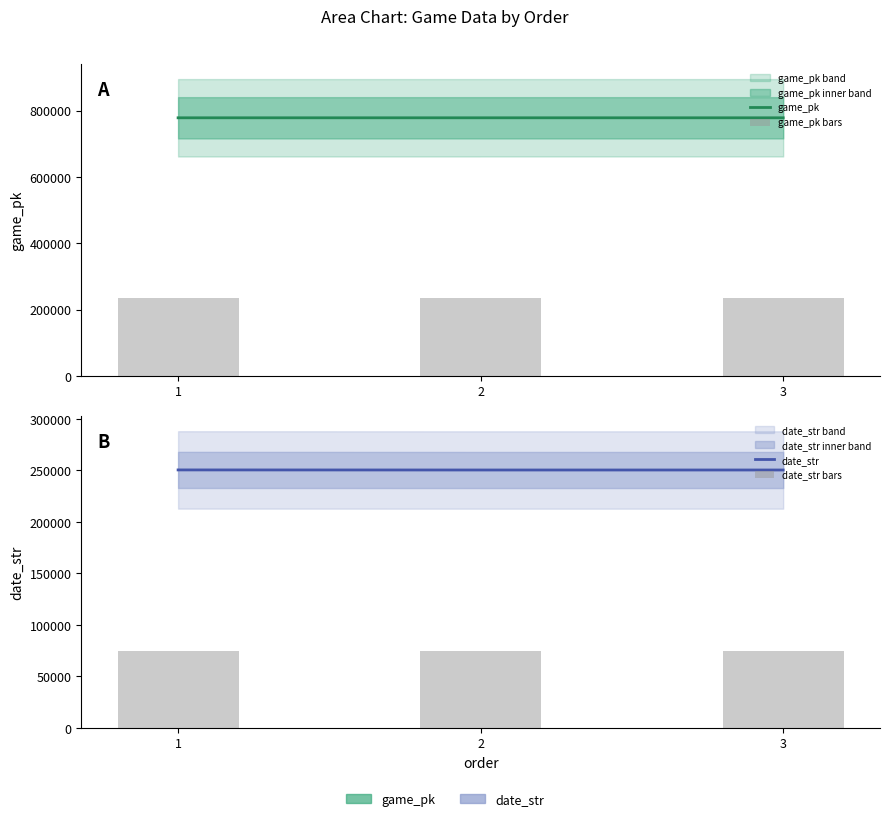

Rank the series at 1 from lowest to highest value.

date_str bars, game_pk bars, date_str, game_pk